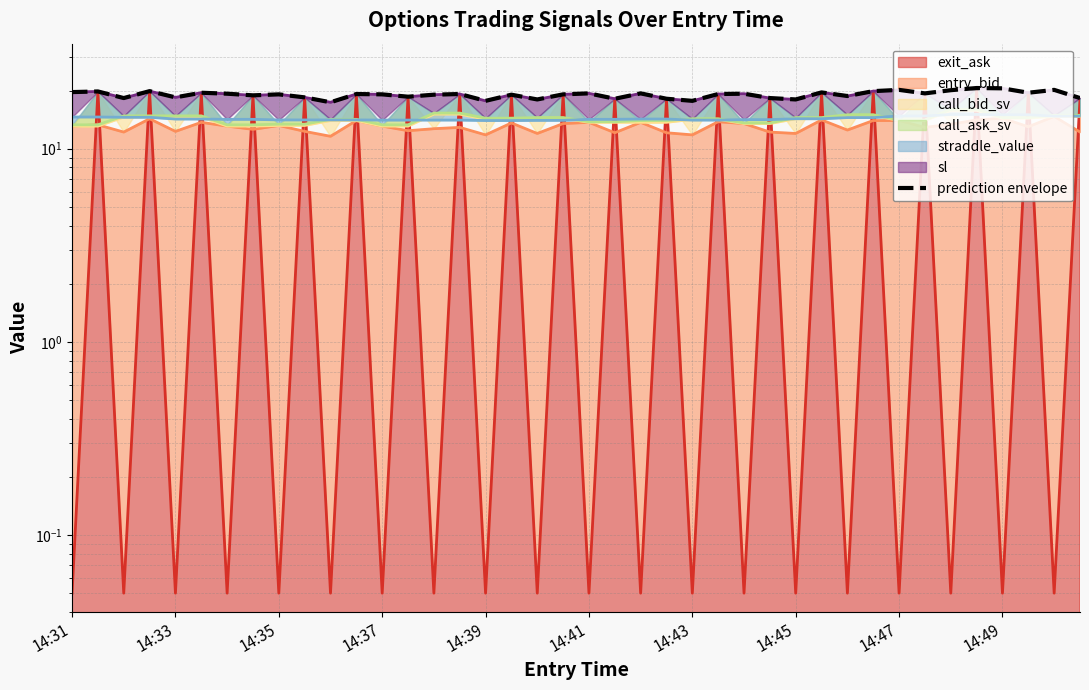

What is the greatest value displayed?

20.6